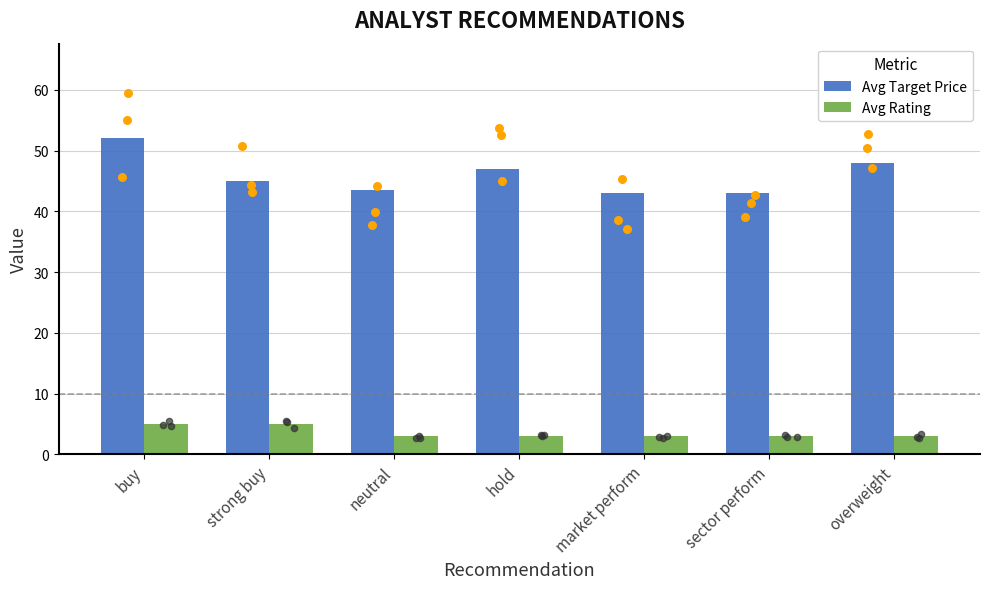

Which series has the widest spread of Y values?

Avg Target Price